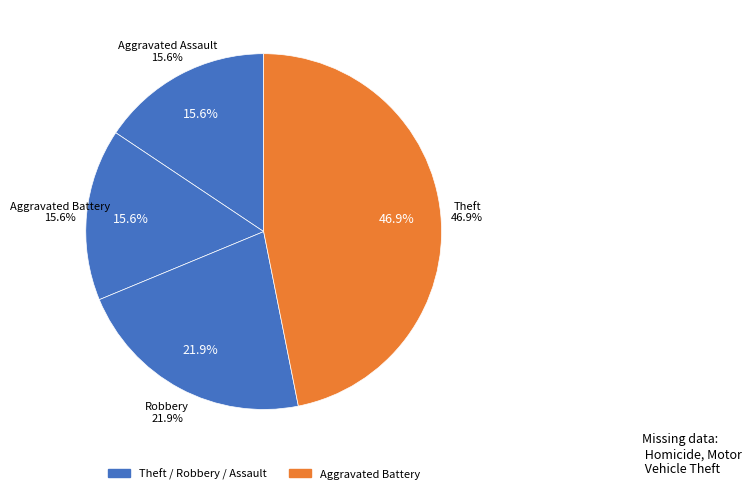

Rank the categories by value from highest to lowest.

Theft, Robbery, Aggravated Assault, Aggravated Battery